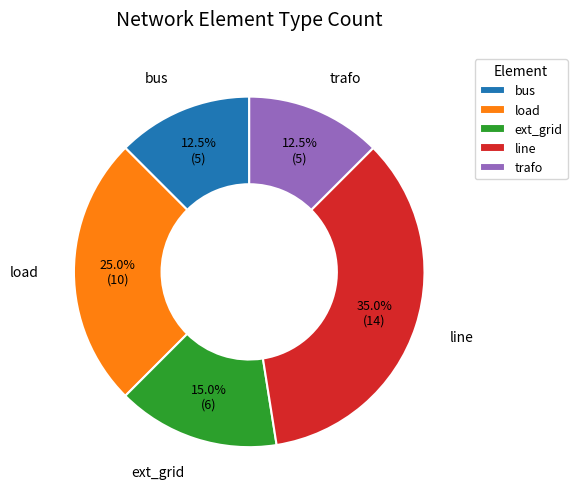

Count the number of slices in the pie.

5